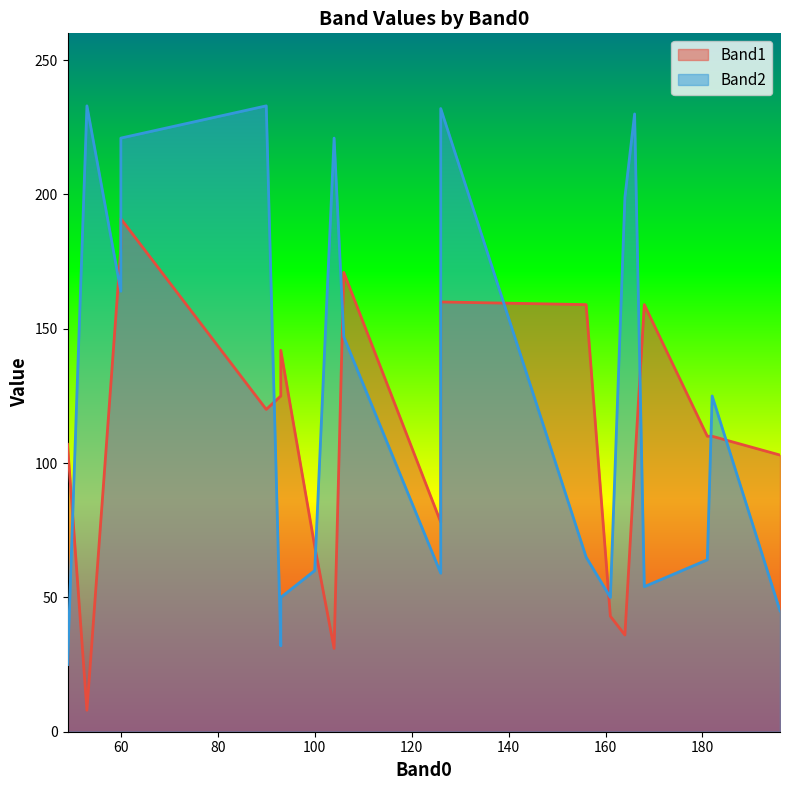

True or false: Band2 has a value of 14 at 161.

False